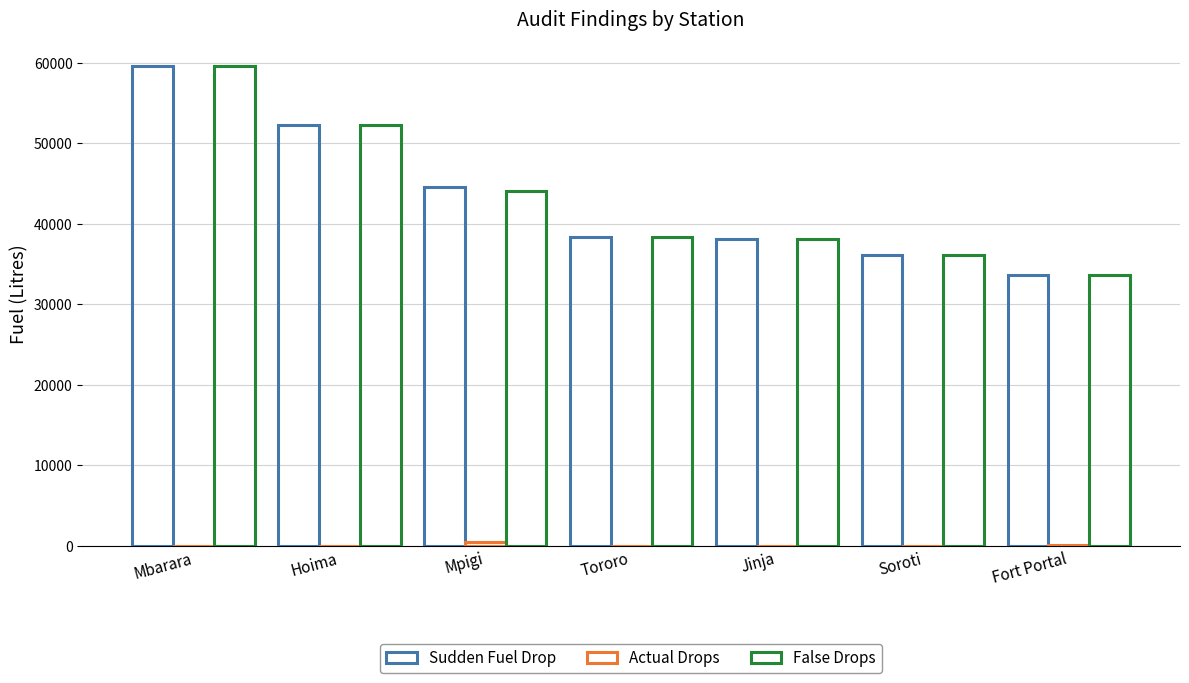

What is the average value of the Sudden Fuel Drop series?

43228.2